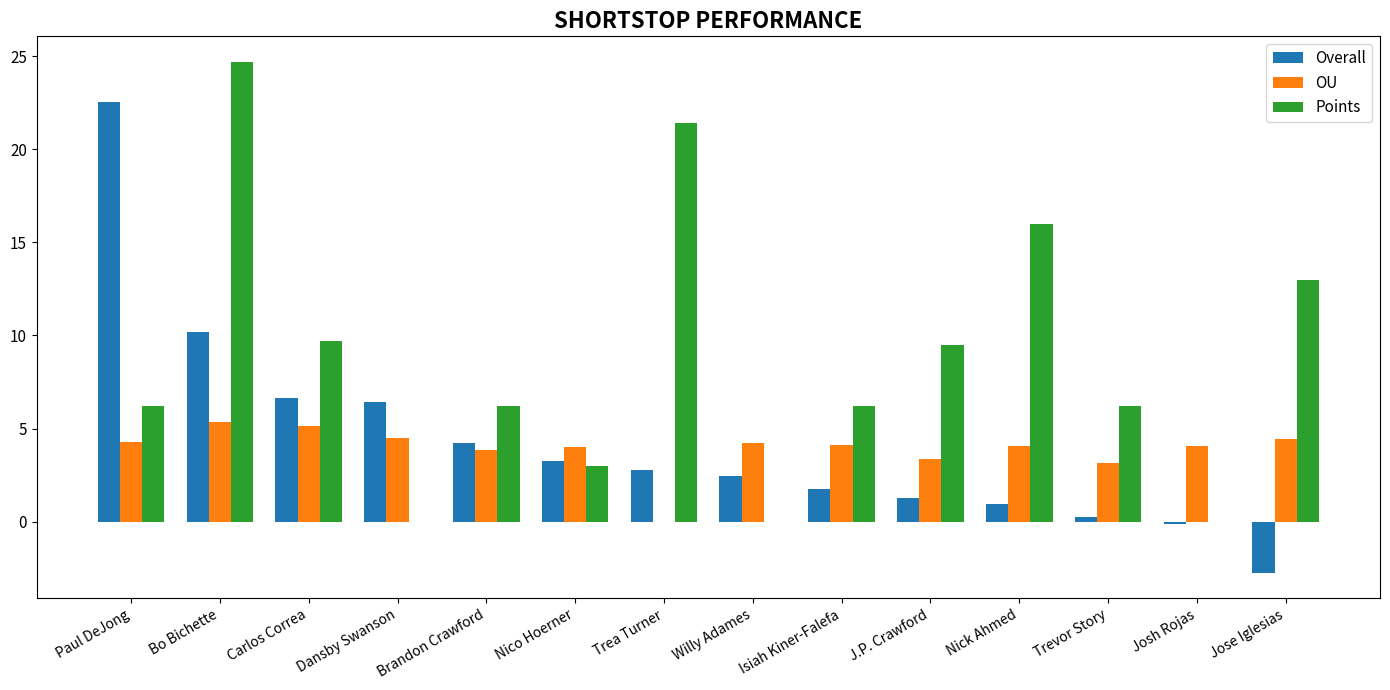

At which category does the chart reach its peak across all series?

Bo Bichette